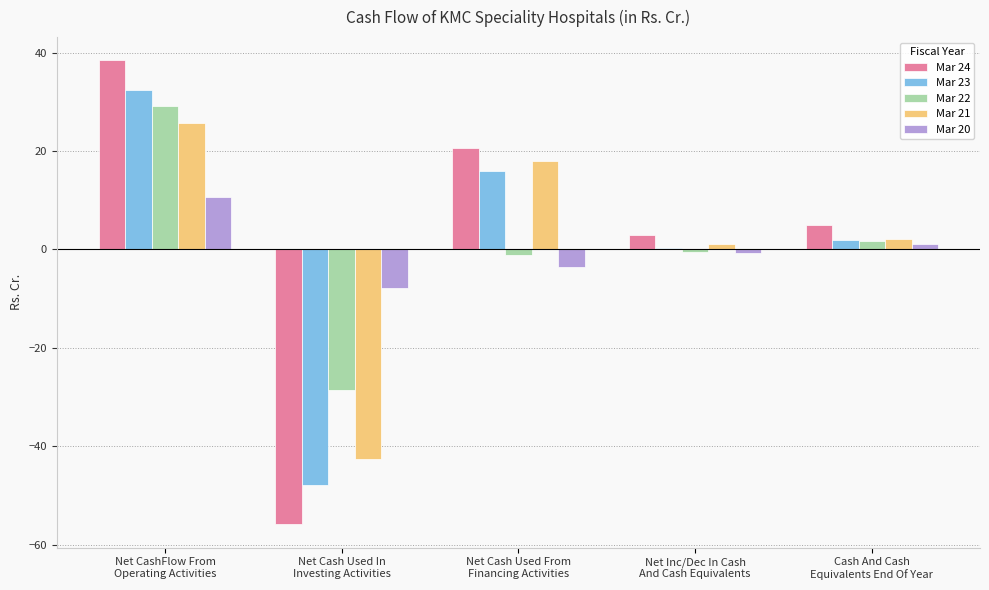

Which series has the largest range (max minus min)?

Mar 24